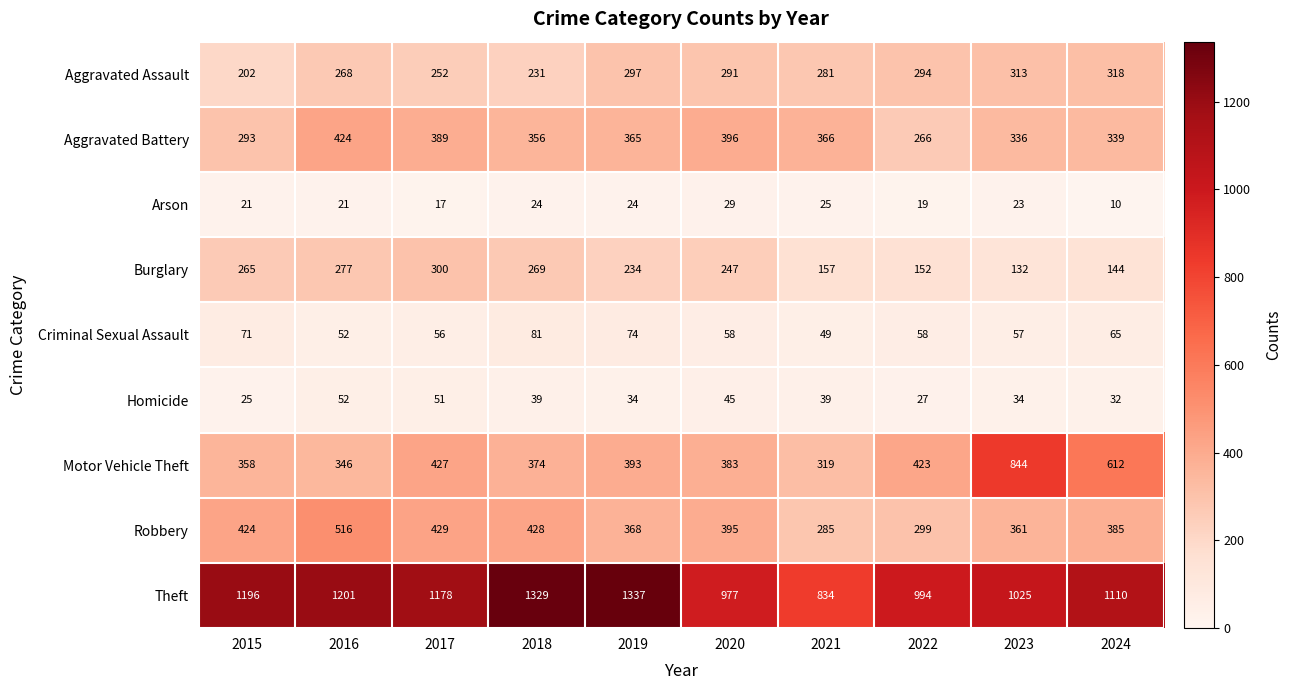

Read the Arson value at 2023.

23